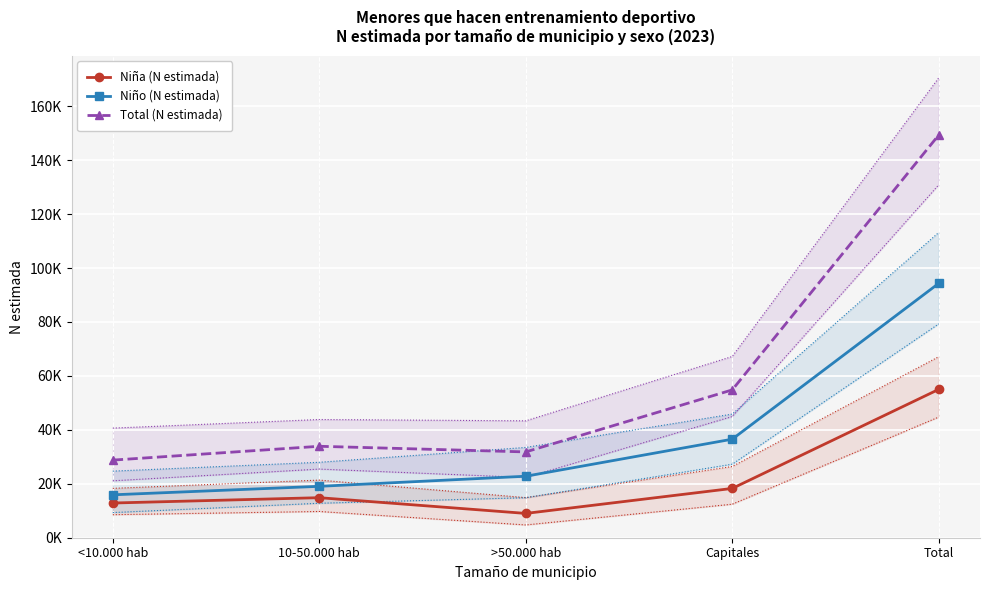

Rank the series at 10-50.000 hab from highest to lowest value.

Total (N estimada), Niño (N estimada), Niña (N estimada)